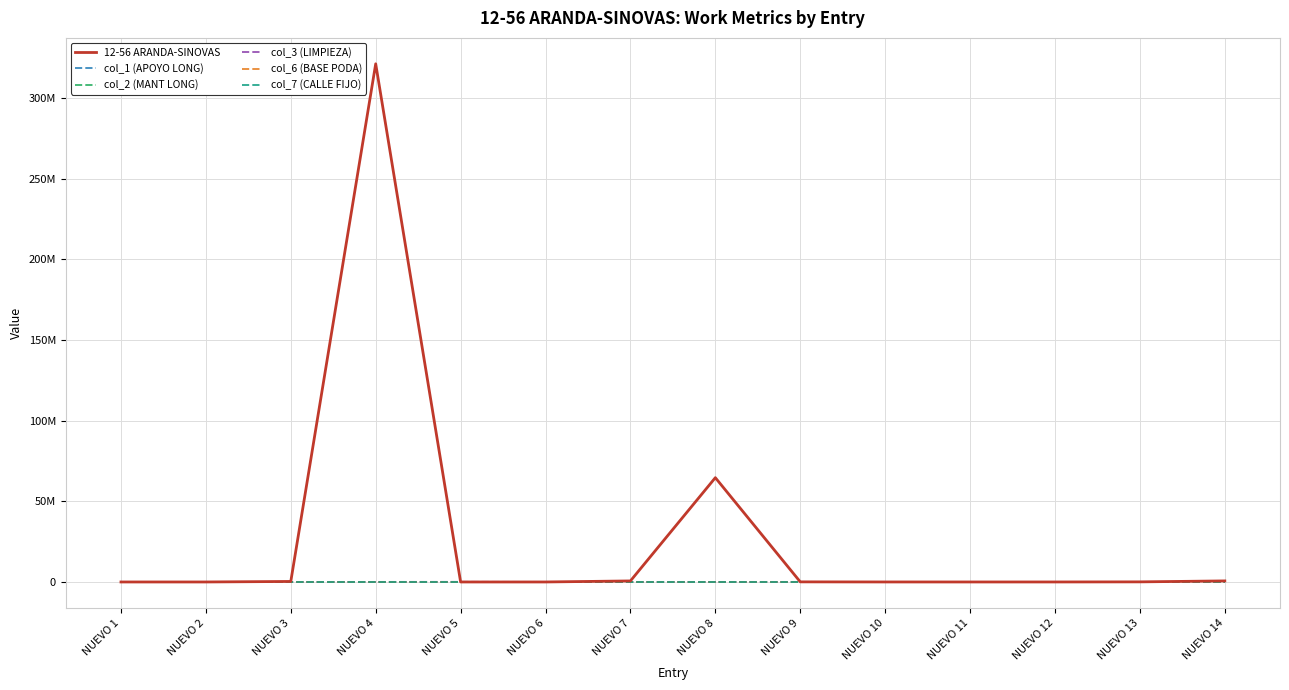

Does the chart have visible grid lines?

Yes